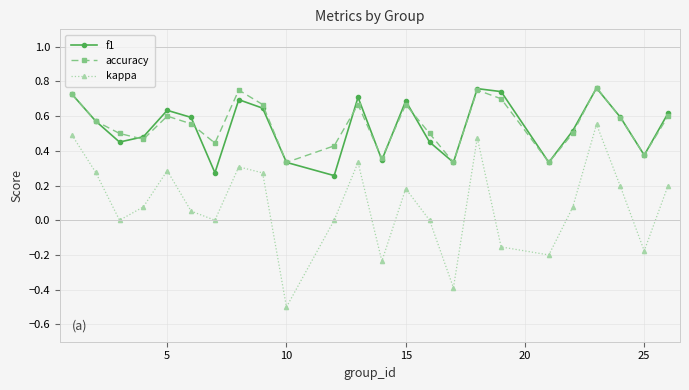

In kappa, how many points are higher than both neighbors (excluding endpoints)?

6